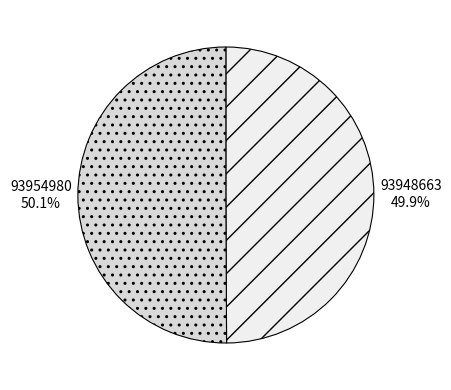

How many segments does this pie chart have?

2